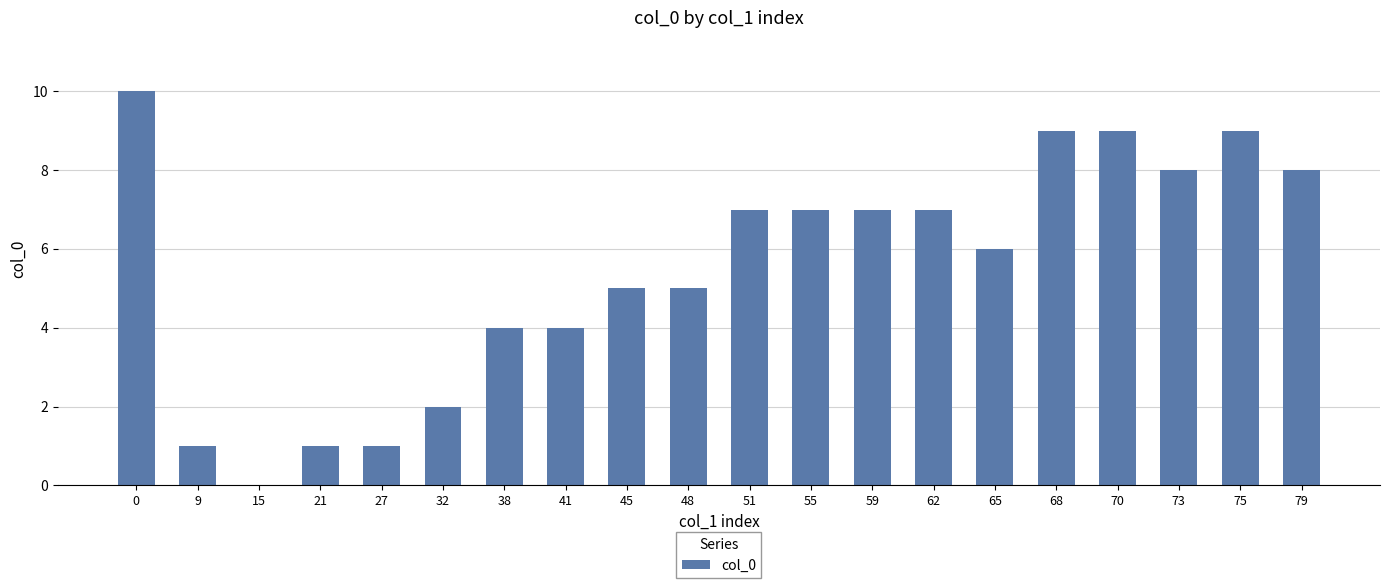

What is the sum of all values?

110